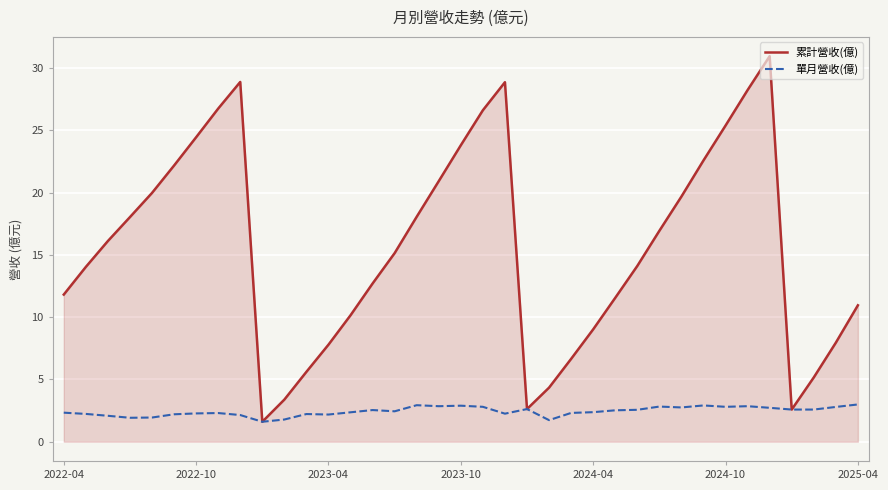

Which series has the largest range (max minus min)?

累計營收(億)